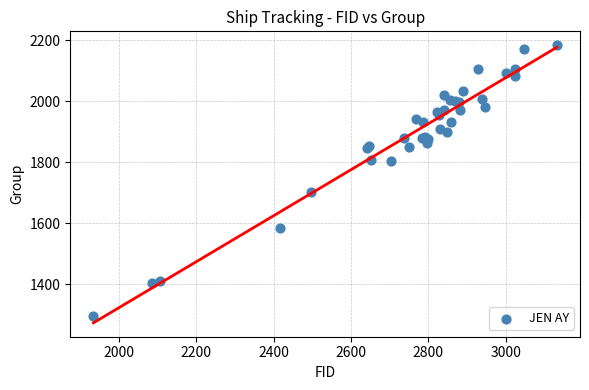

What Y value in the scatter plot is closest to 1739?

1701